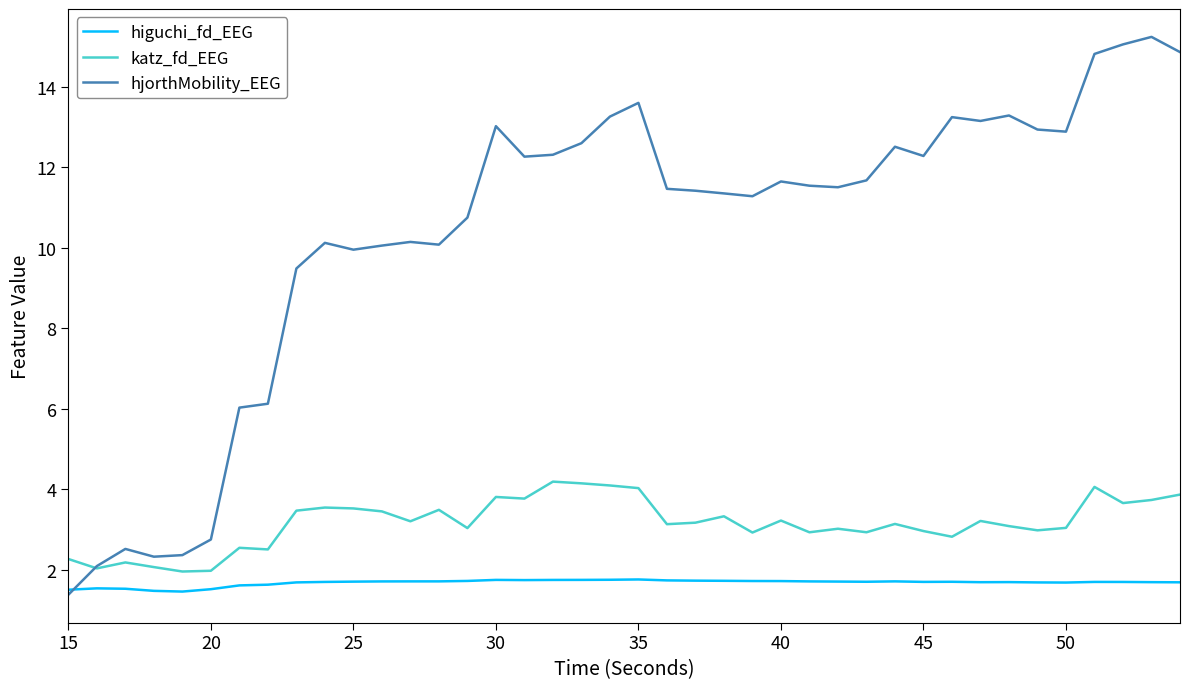

What is the lowest value of the katz_fd_EEG series?

2.0